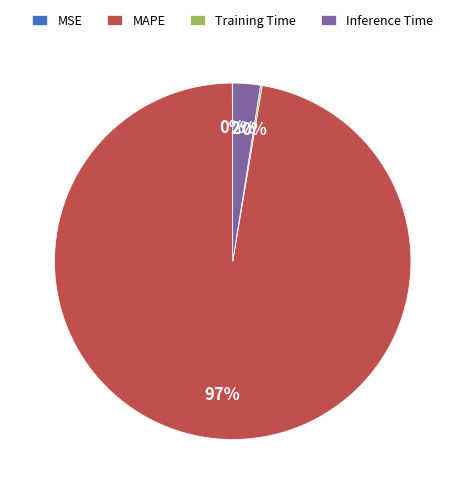

True or false: MAPE accounts for 97% of the total.

True